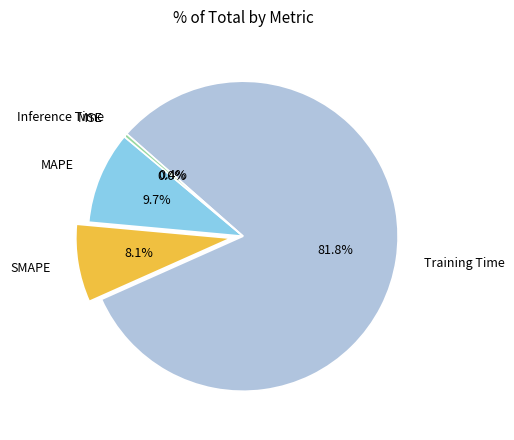

Which category has the biggest portion of the pie?

Training Time